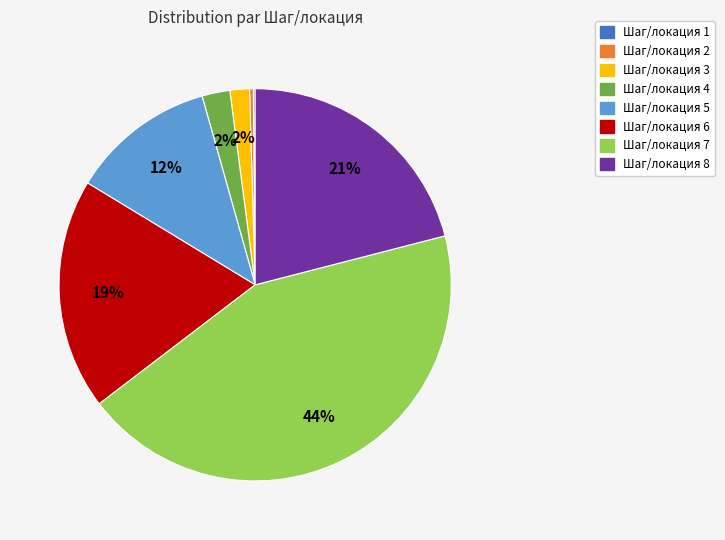

True or false: Шаг/локация 6 accounts for 19% of the total.

True